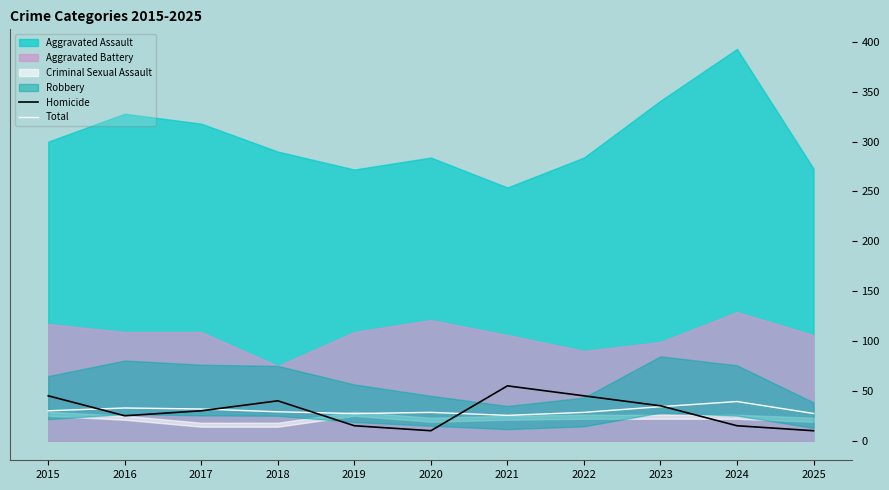

What is the minimum value for Homicide?

10.0